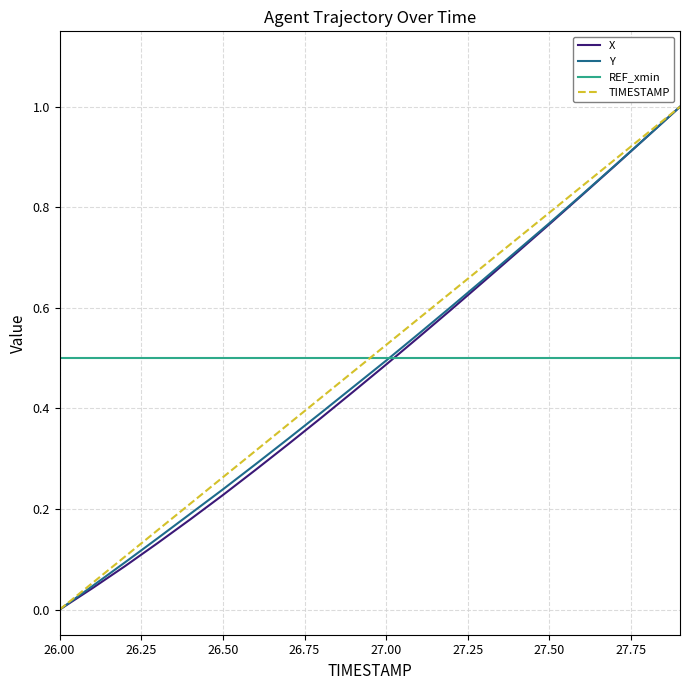

What is the greatest value displayed?

1.0